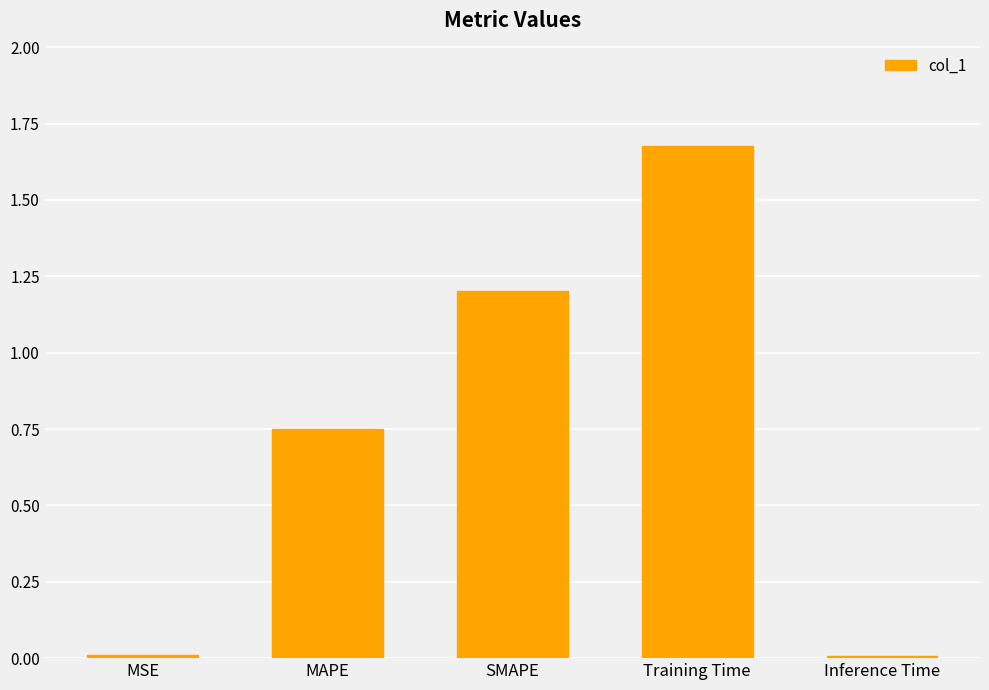

Which label corresponds to the largest value in the chart?

Training Time